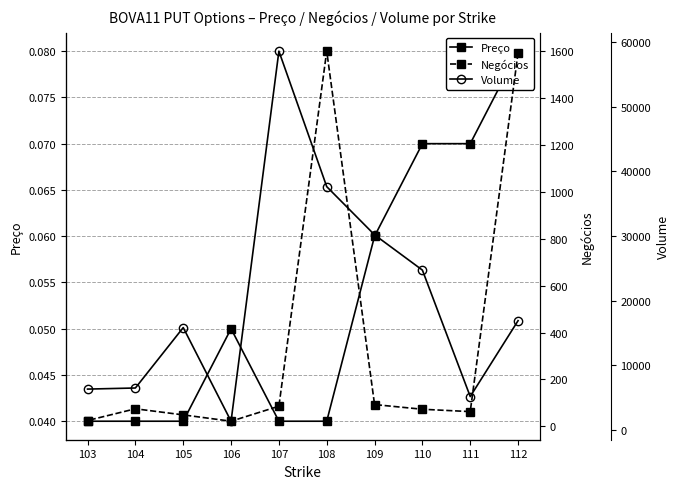

At how many categories does at least one series exceed 52774?

1